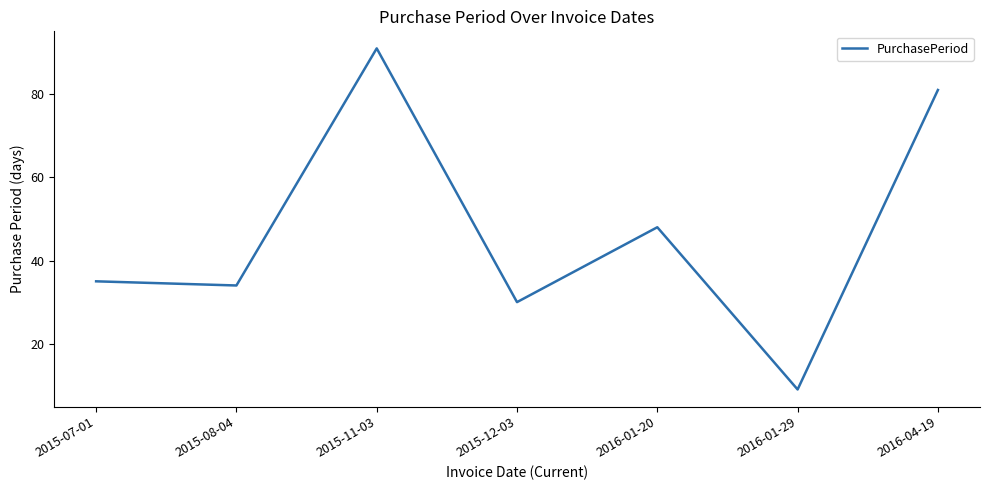

Read the value at 2015-08-04, to the nearest 10.

30